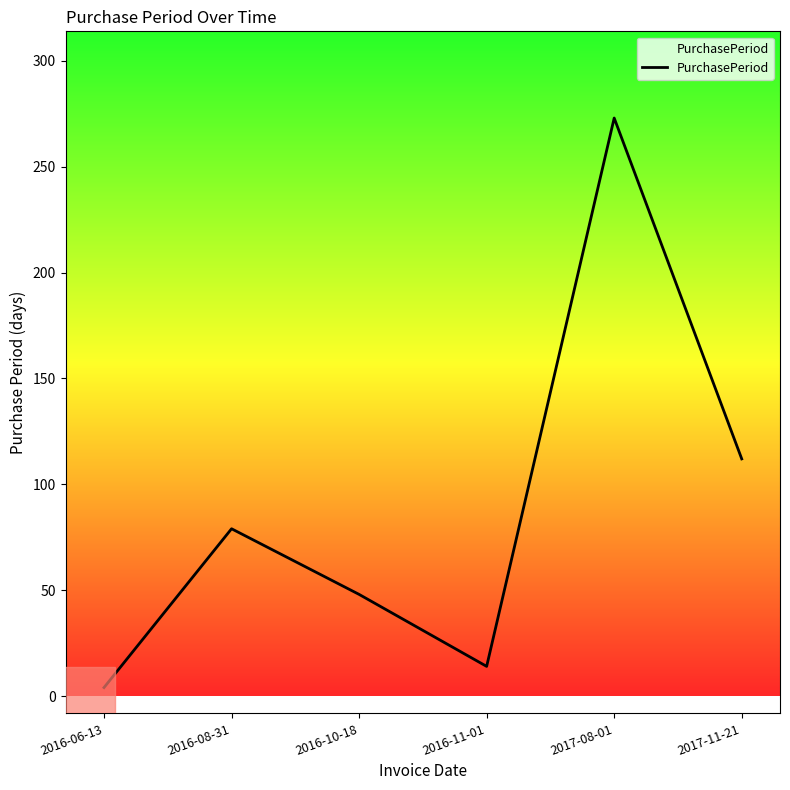

Reading right to left, transcribe all the data shown in this chart.

2017-11-21=112	2017-08-01=273	2016-11-01=14	2016-10-18=48	2016-08-31=79	2016-06-13=4